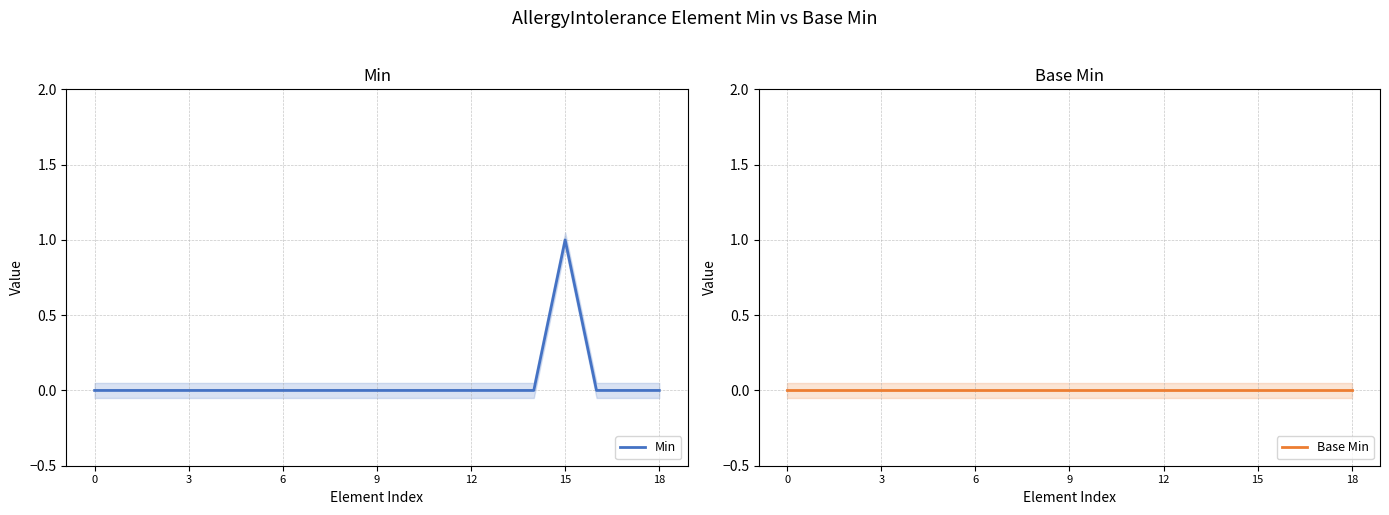

What are all the series names shown in the legend?

Min, Base Min